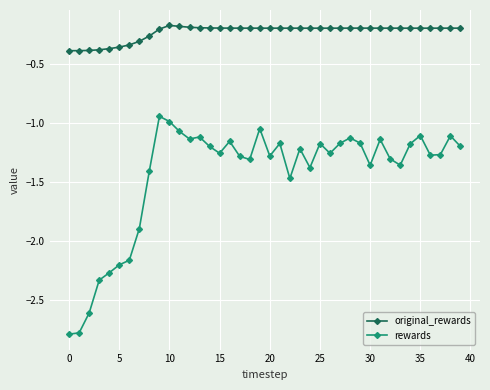

What is the smallest value displayed?

-2.8